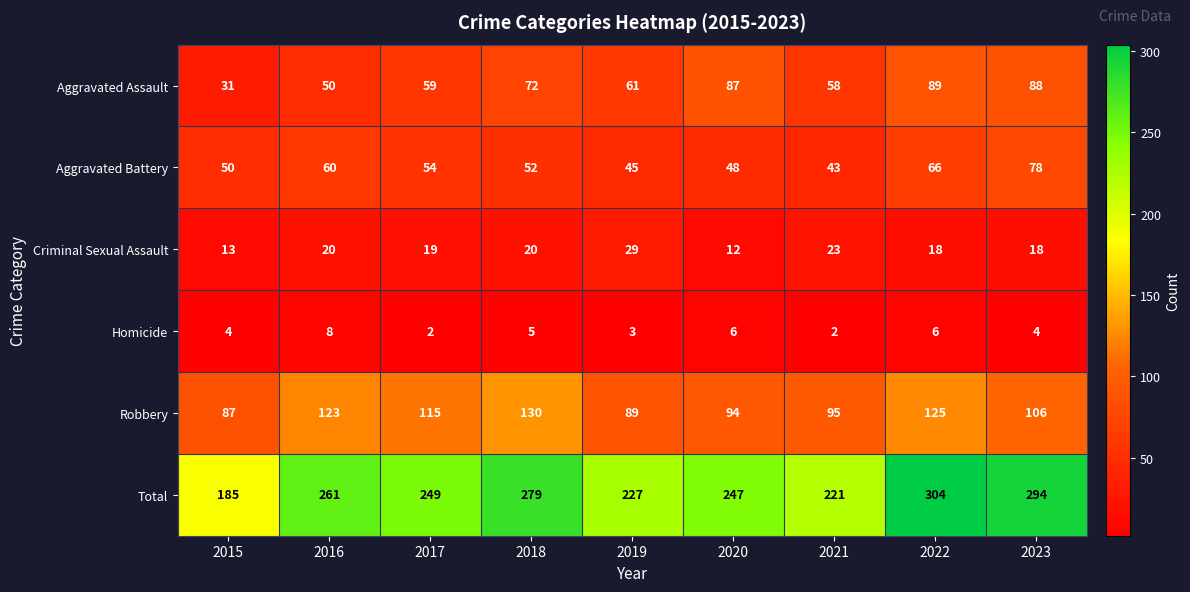

Is it true that Aggravated Assault equals 87 at 2020?

True